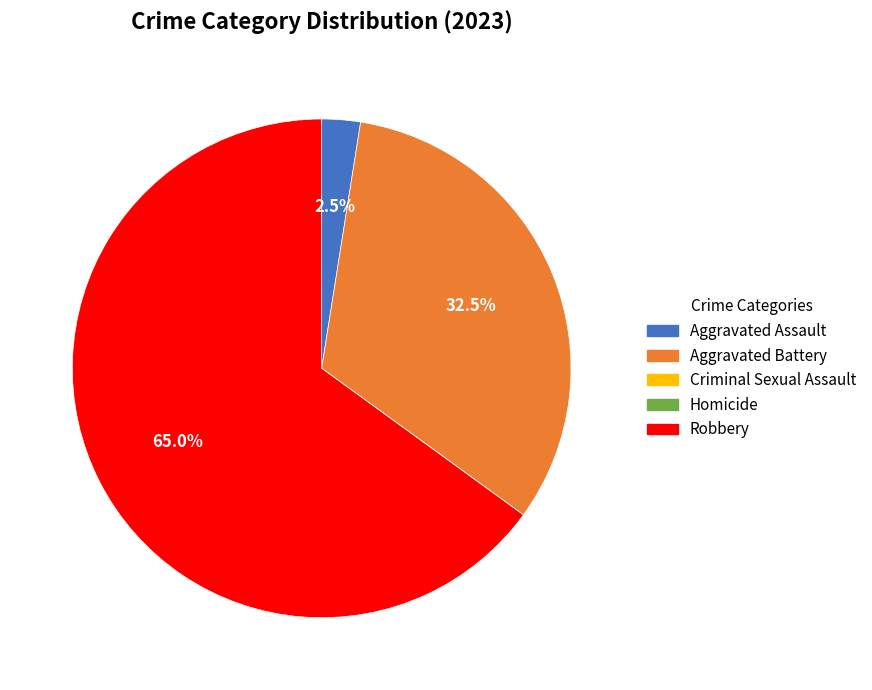

Combined, what portion of the pie is Aggravated Battery and Robbery?

97.5%